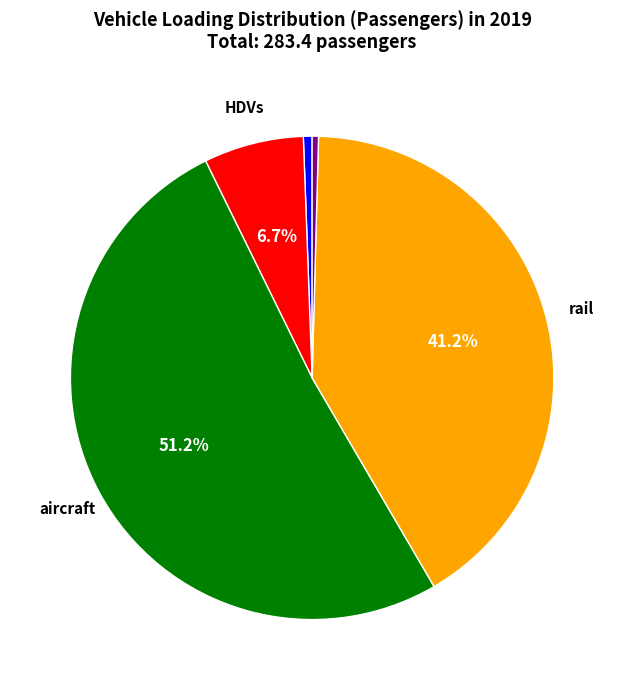

Is there a majority slice in this chart?

Yes